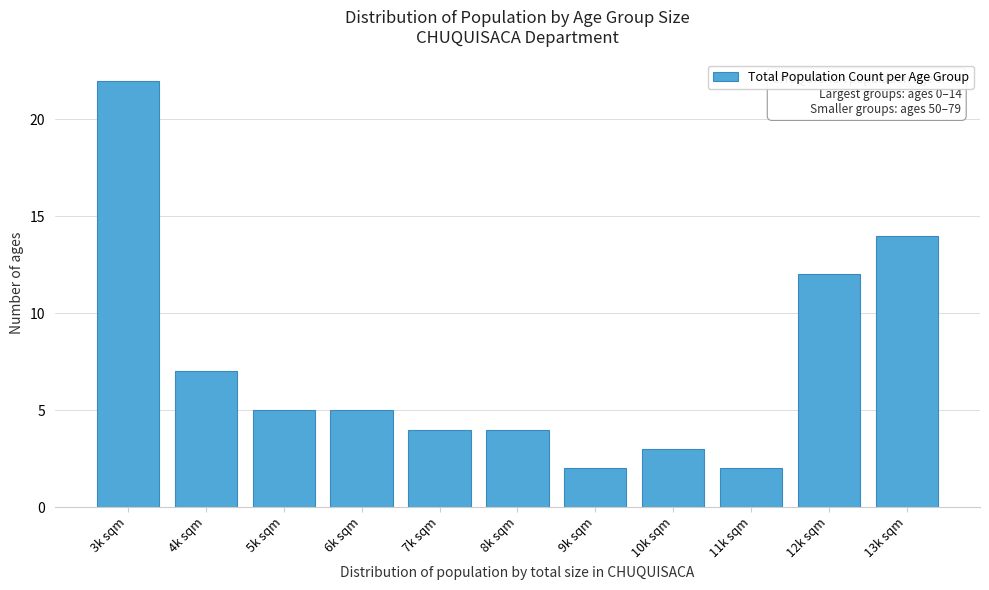

Reading left to right, extract all data points from this chart.

3k sqm=22	4k sqm=7	5k sqm=5	6k sqm=5	7k sqm=4	8k sqm=4	9k sqm=2	10k sqm=3	11k sqm=2	12k sqm=12	13k sqm=14